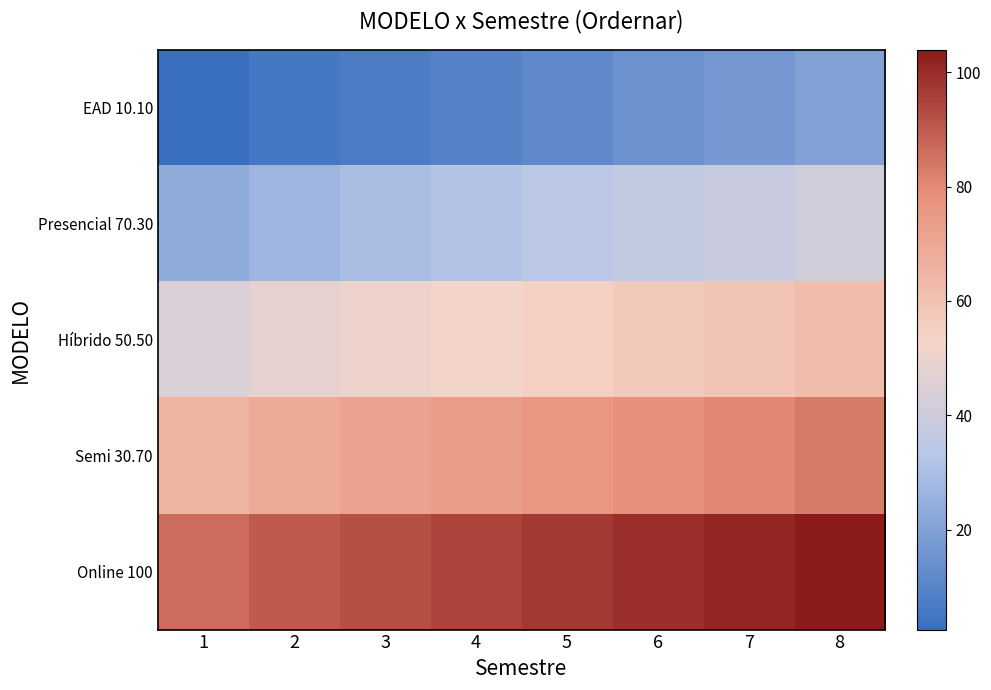

Between 7 and 6, which is larger?

7